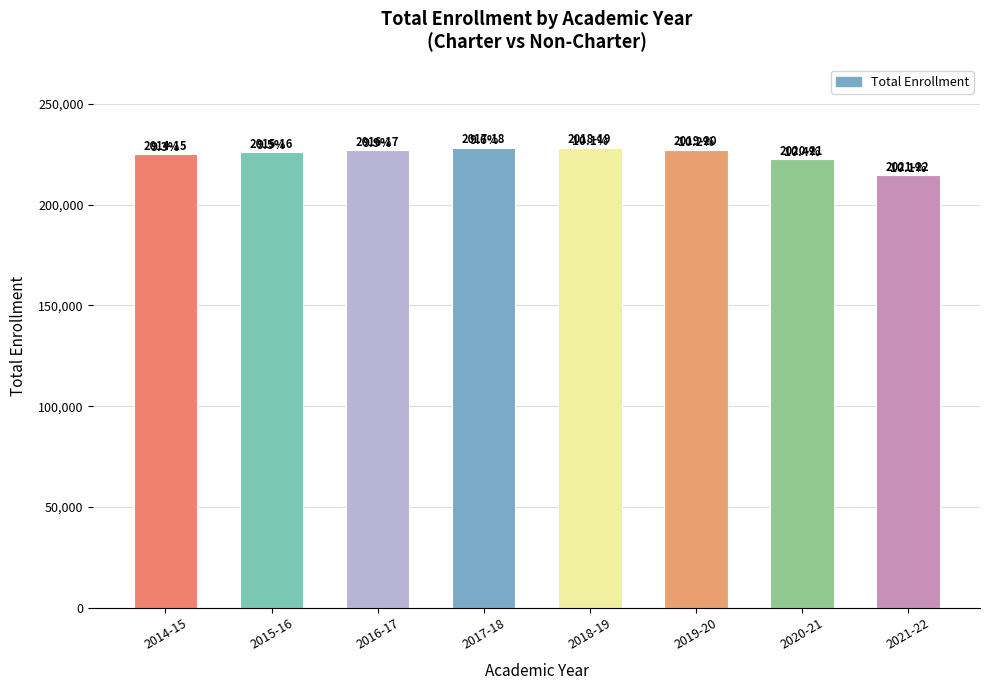

Read the value at 2018-19, to the nearest 10.

228120